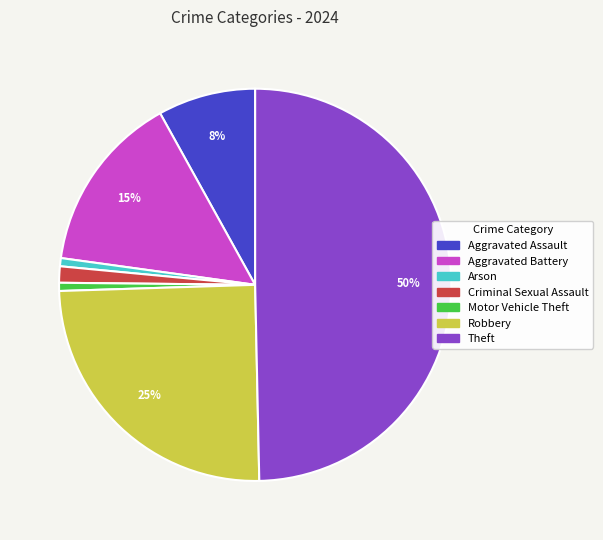

What is the ratio of the value at Aggravated Battery to the value at Theft?

0.3